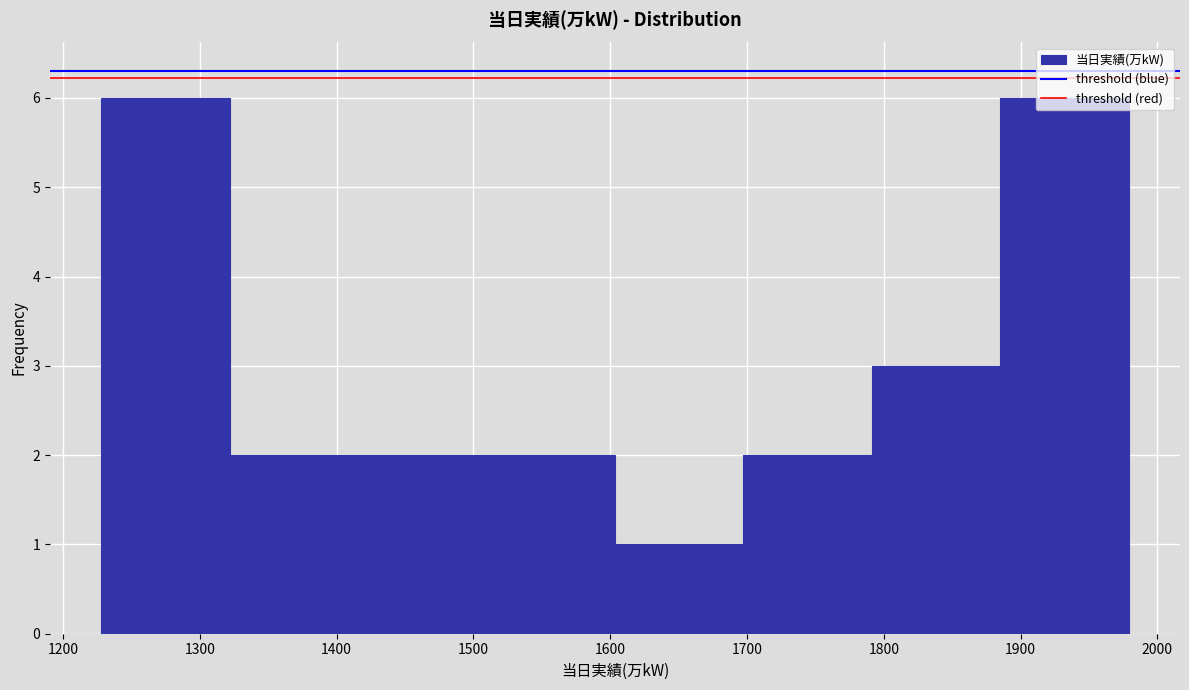

How tall is the bar that spans 1320 to 1420 on the x-axis? Neither the bar edges nor the heights are printed on the chart, so give them approximately, as read against the axes.

2